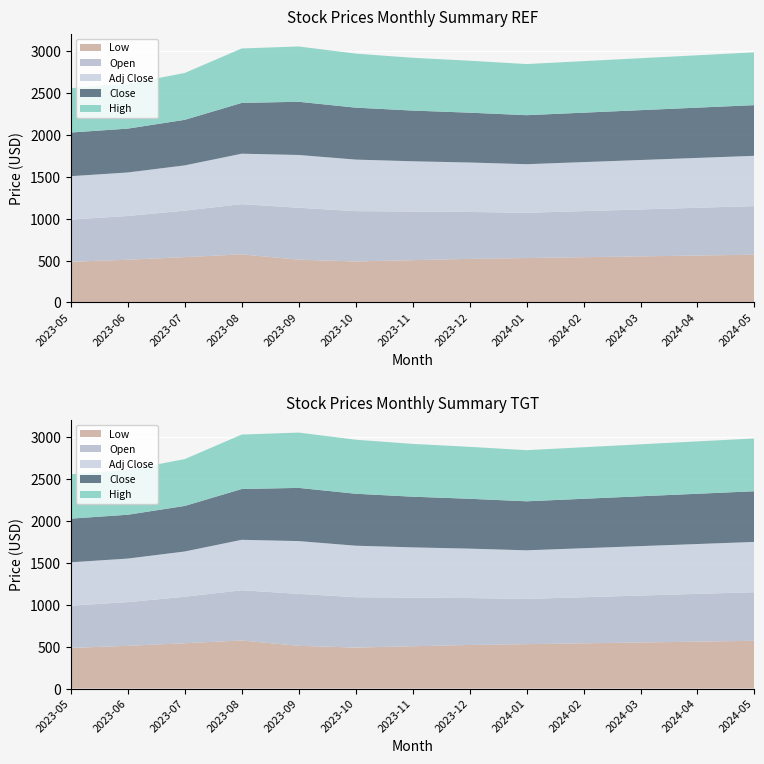

Reading left to right, what are all the values shown in this chart?

Low: 485.8	510.0	541.0	574.0	510.0	490.0	505.0	520.0	530.0	540.0	550.0	560.0	570.0
Open: 503.9	521.6	555.0	599.3	620.0	600.0	580.0	560.0	540.0	550.0	560.0	570.0	580.0
Adj Close: 517.4	519.8	540.0	602.1	630.0	615.0	600.0	590.0	580.0	585.0	590.0	595.0	600.0
Close: 520.9	523.3	543.6	606.2	635.0	620.0	605.0	595.0	585.0	590.0	595.0	600.0	605.0
High: 530.0	534.0	559.0	649.9	660.0	645.0	630.0	620.0	610.0	615.0	620.0	625.0	630.0